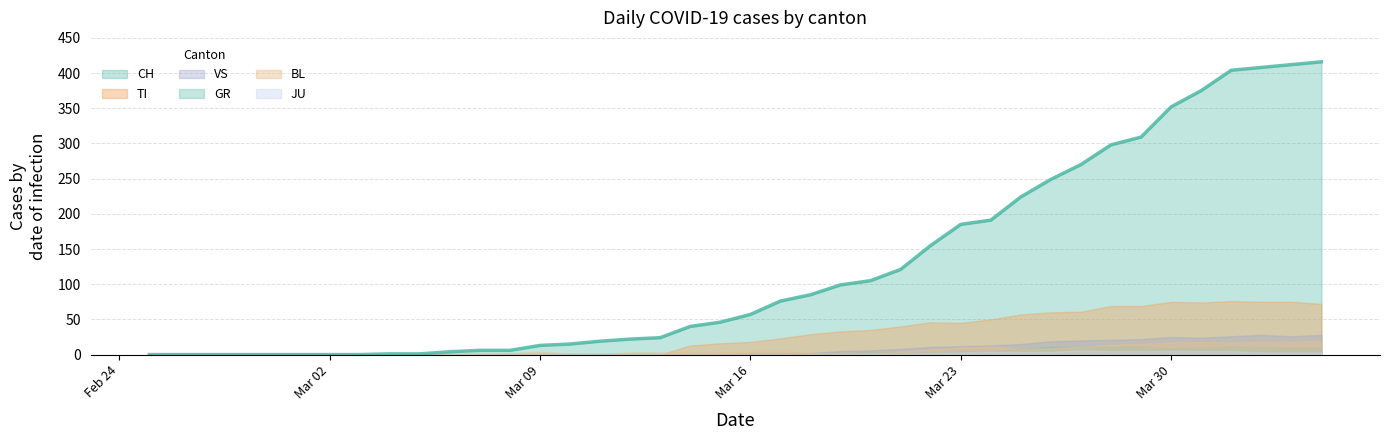

Which series changed the most between 2020-03-16 and 2020-03-26?

CH